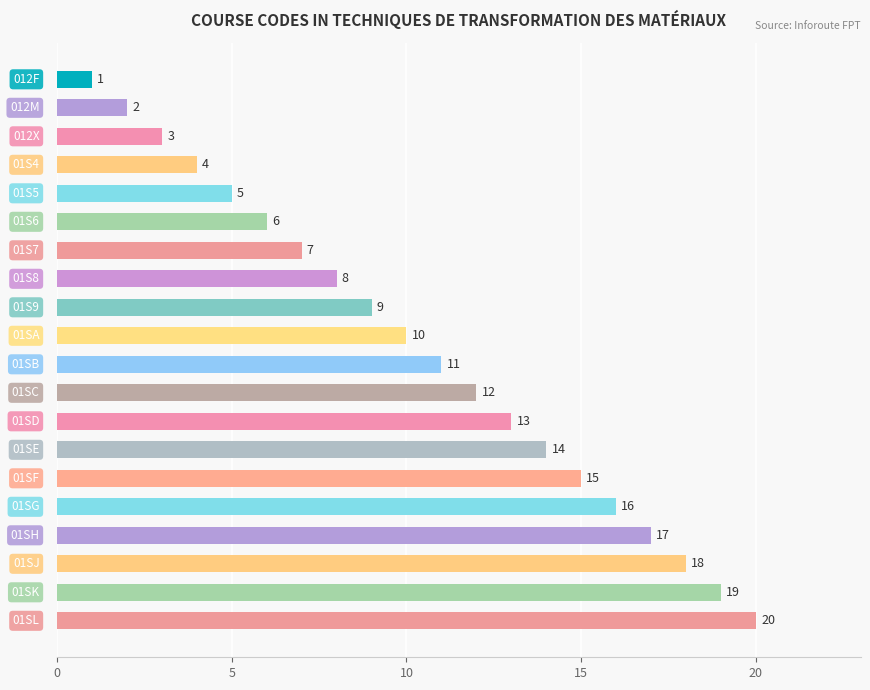

What is the greatest value displayed?

20